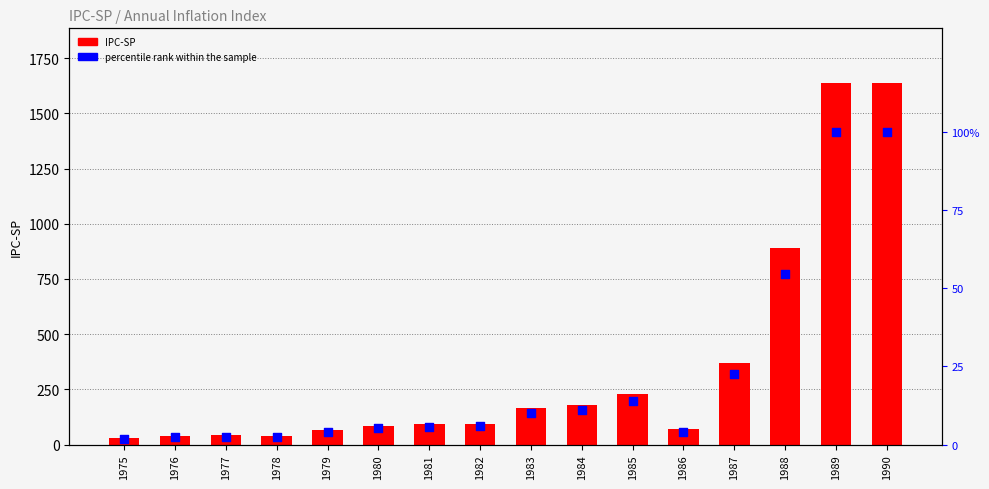

Is the value of IPC-SP at 1982 greater than the value of percentile rank within the sample at 1976?

Yes